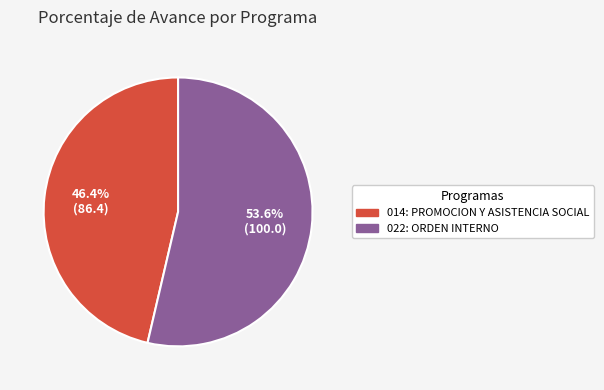

True or false: 014: PROMOCION Y ASISTENCIA SOCIAL accounts for 35% of the total.

False